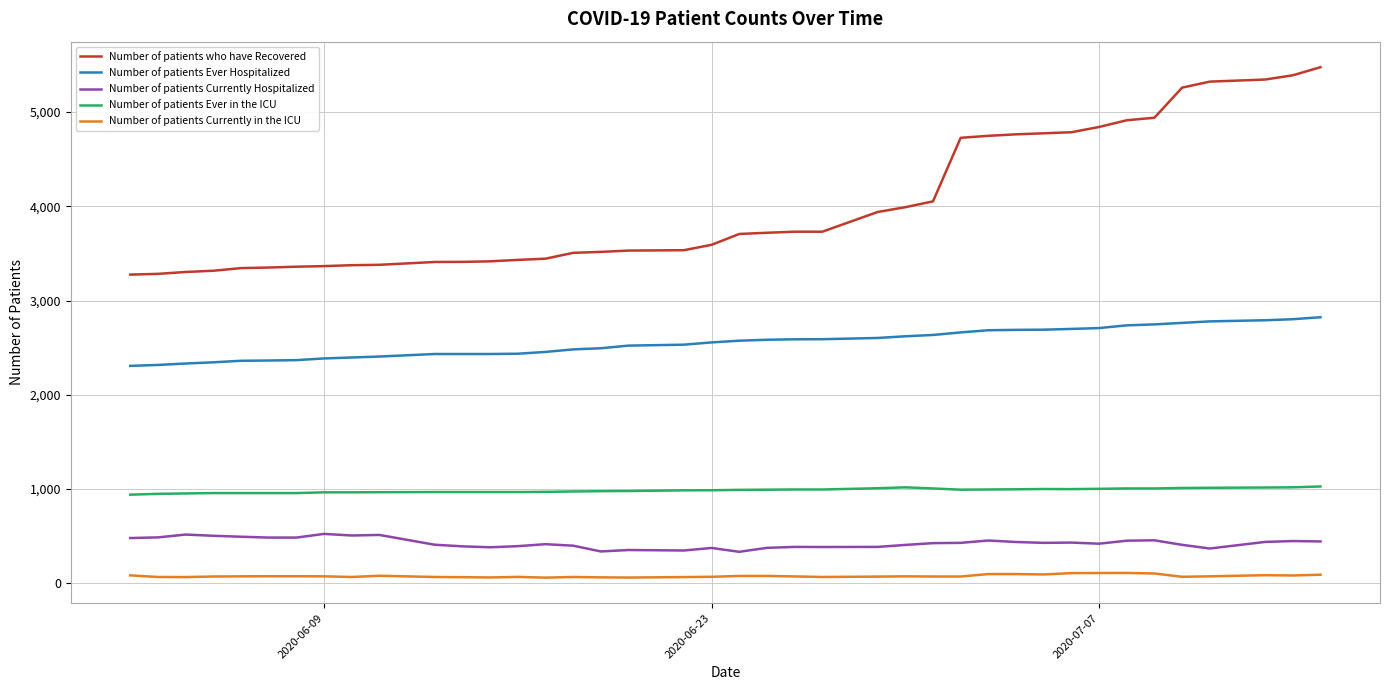

Which series has the widest spread of values?

Number of patients who have Recovered